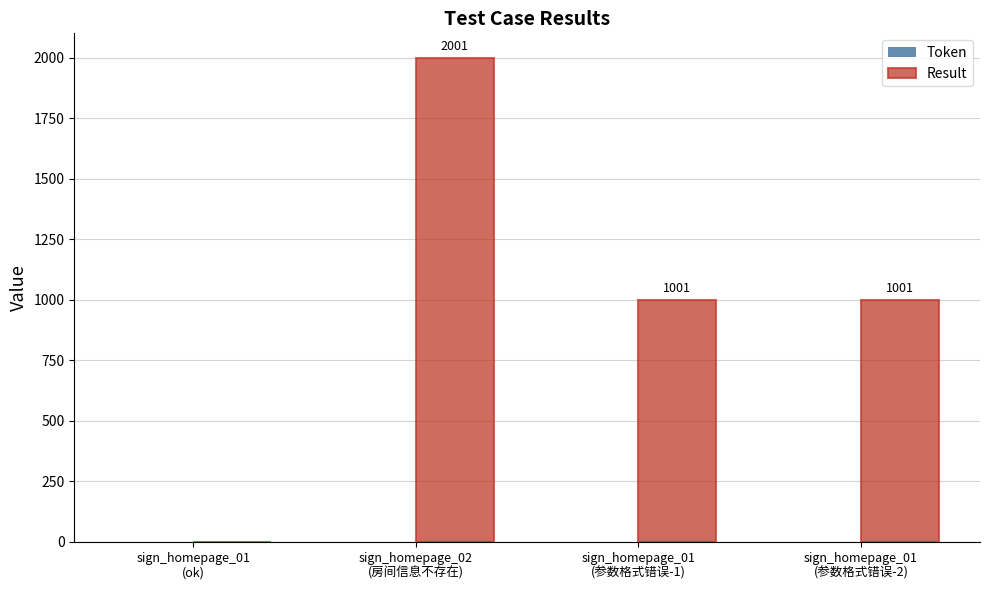

How many values are between 1001 and 2001?

3